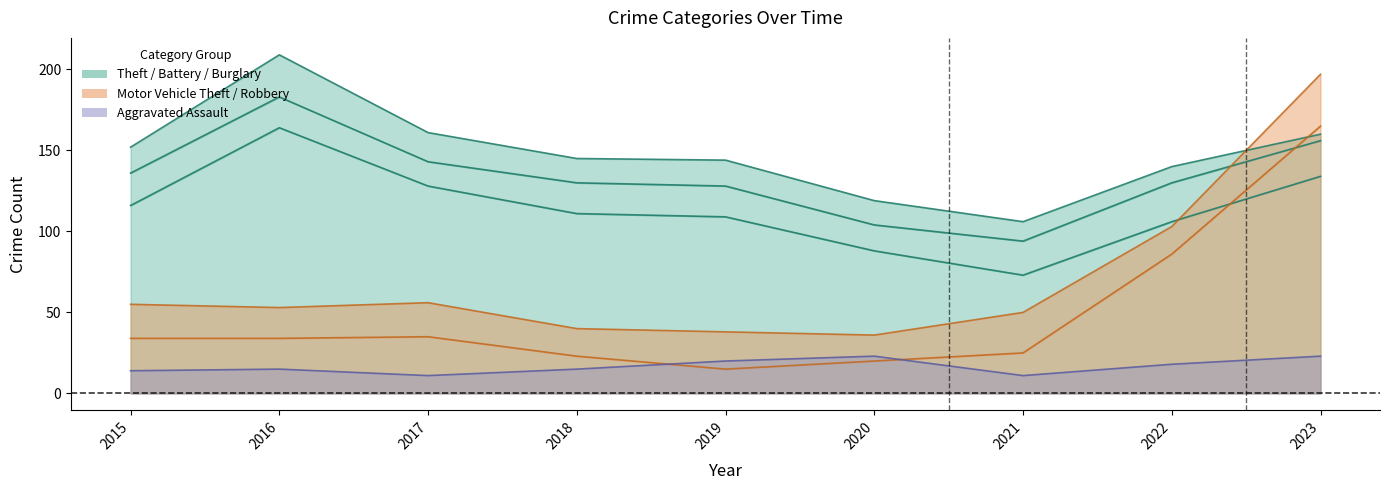

What is the highest value of the Aggravated Assault series?

23